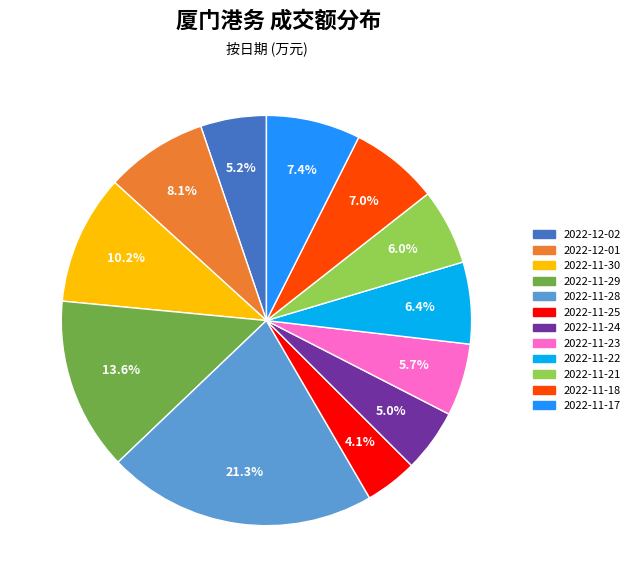

What percentage do 2022-11-17 and 2022-11-18 together represent?

14.4%